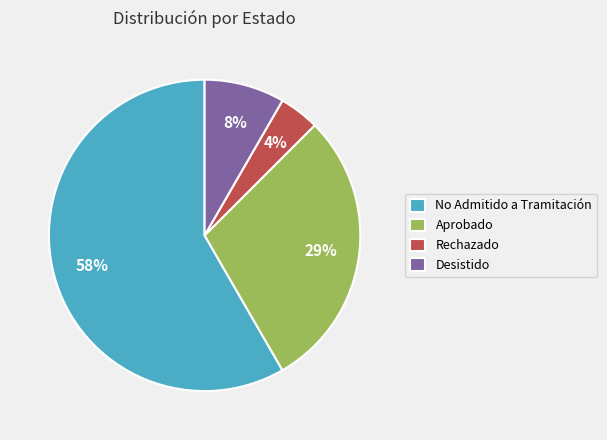

Is the sum of Desistido and Rechazado greater than half?

No